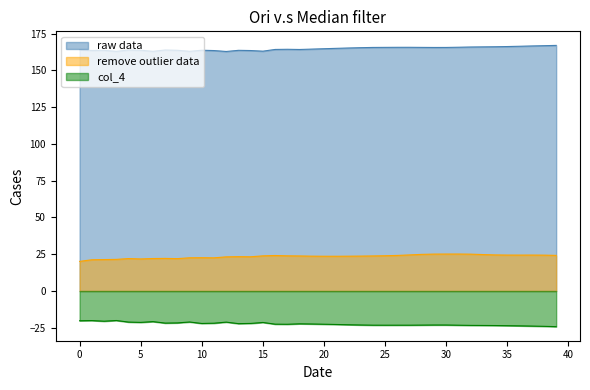

How many lines are shown in the chart?

3